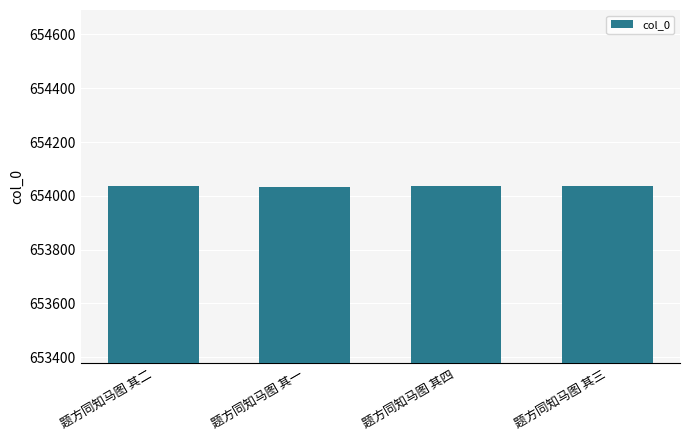

What is the ratio of the value at 题方同知马图 其三 to the value at 题方同知马图 其一?

1.0